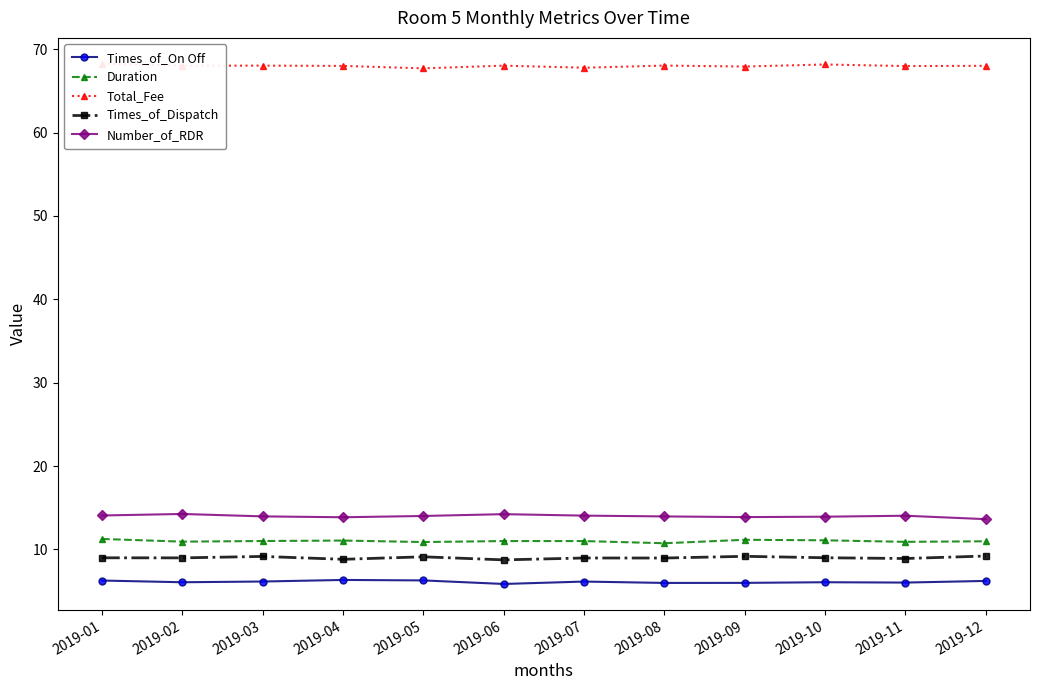

Is this an area chart (filled region under the line)?

No